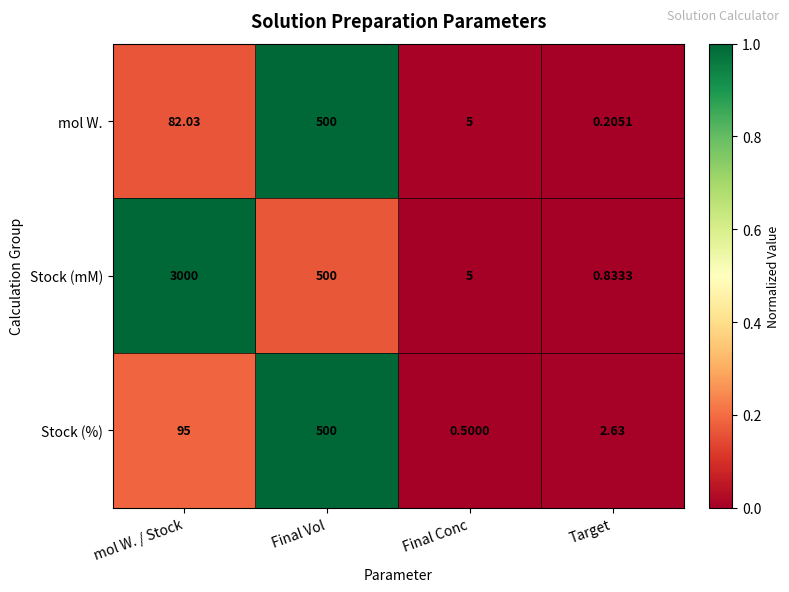

Is the value of Stock (mM) at mol W. / Stock greater than the value of Stock (%) at Target?

Yes